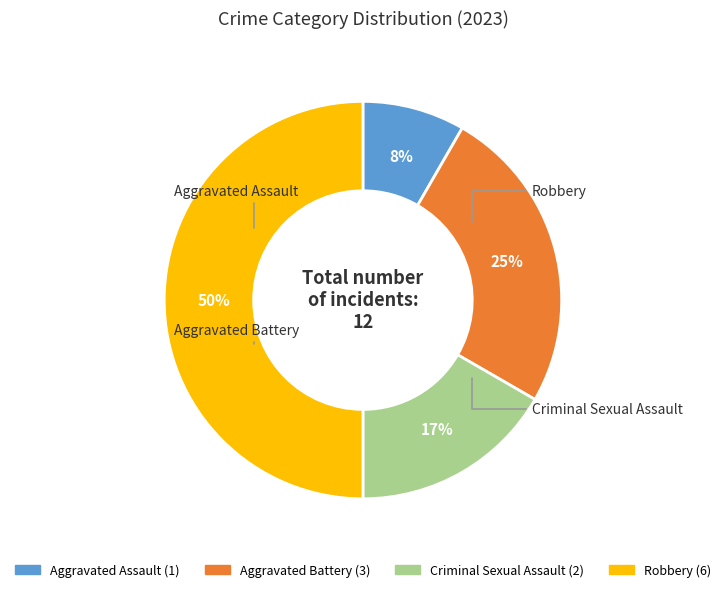

Does Aggravated Assault account for over 50% of the chart?

No